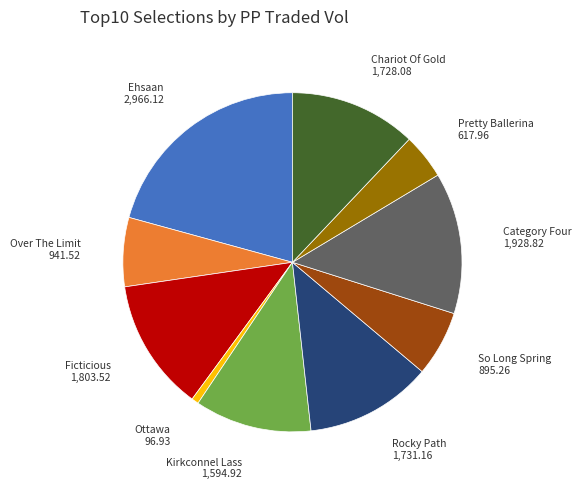

How many slices are in this pie chart?

10